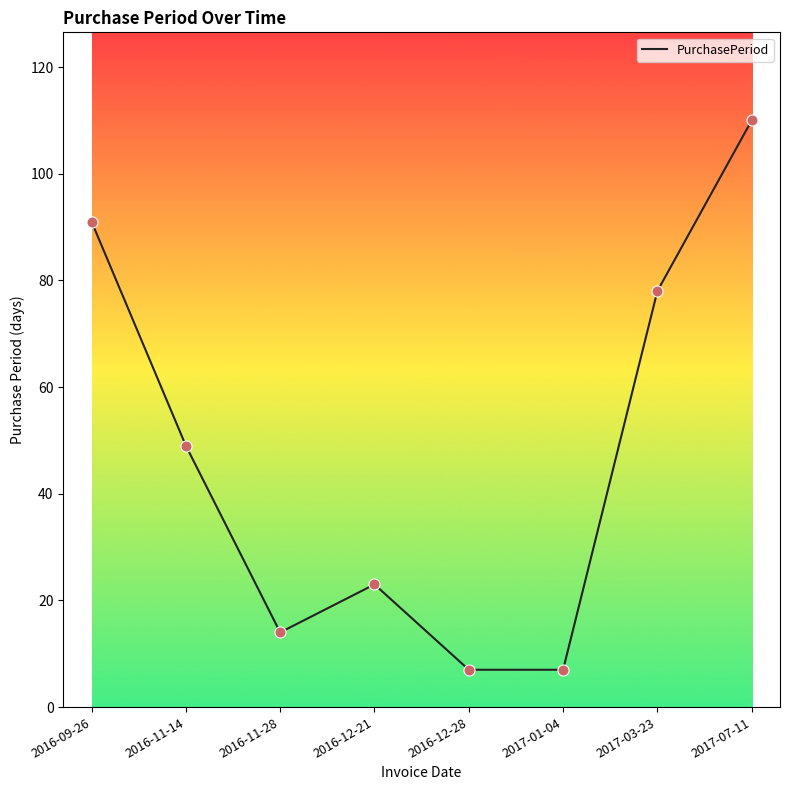

Between 2016-11-14 and 2017-07-11, which is larger?

2017-07-11